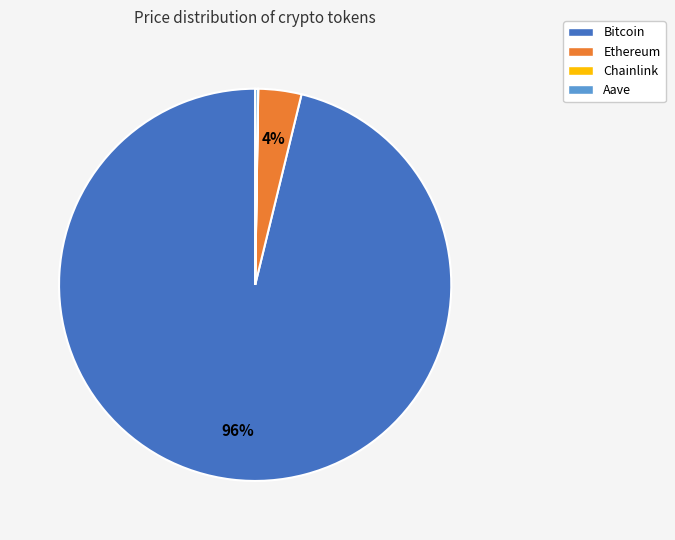

Which slice is the largest?

Bitcoin